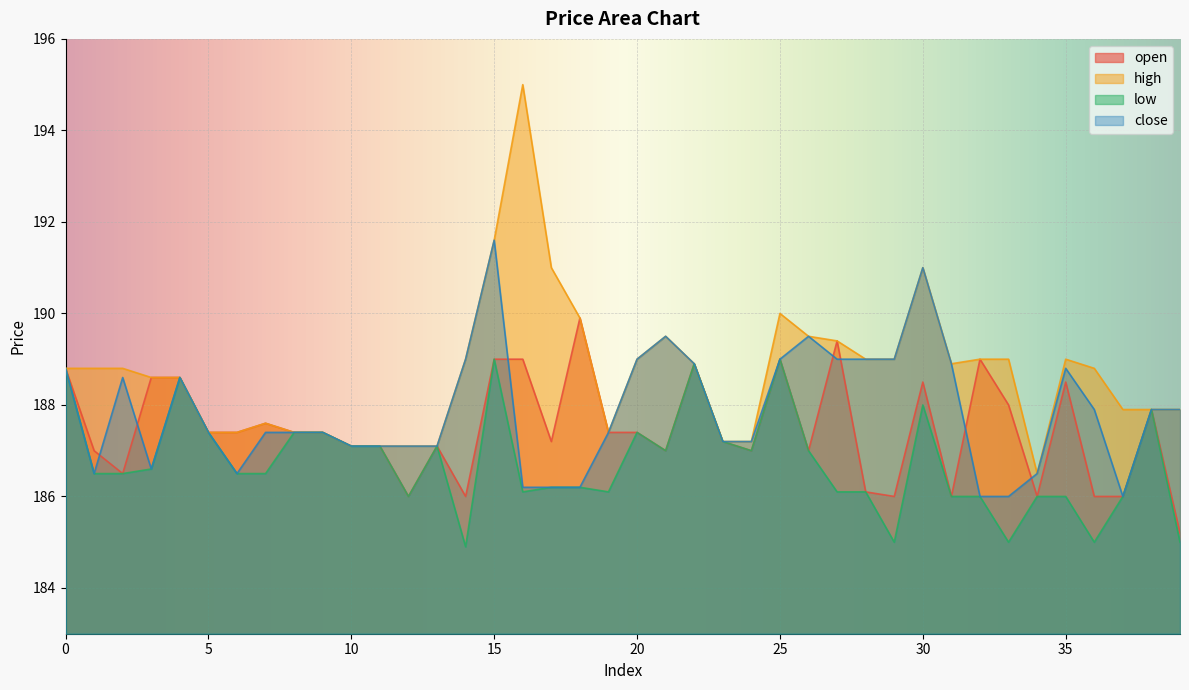

What is the lowest value of the high series?

186.5